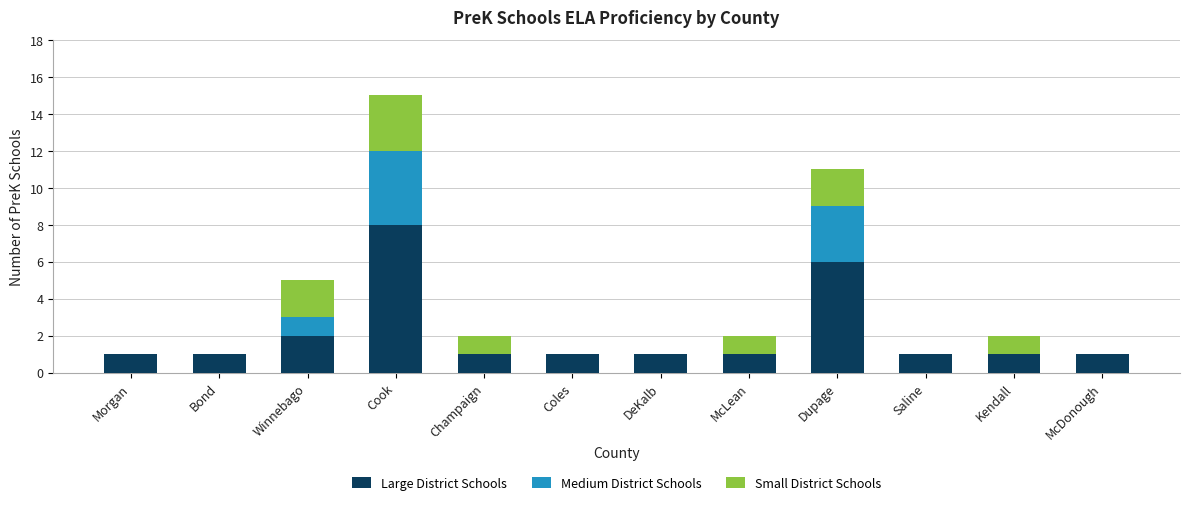

What is the total value across all series at Winnebago?

5